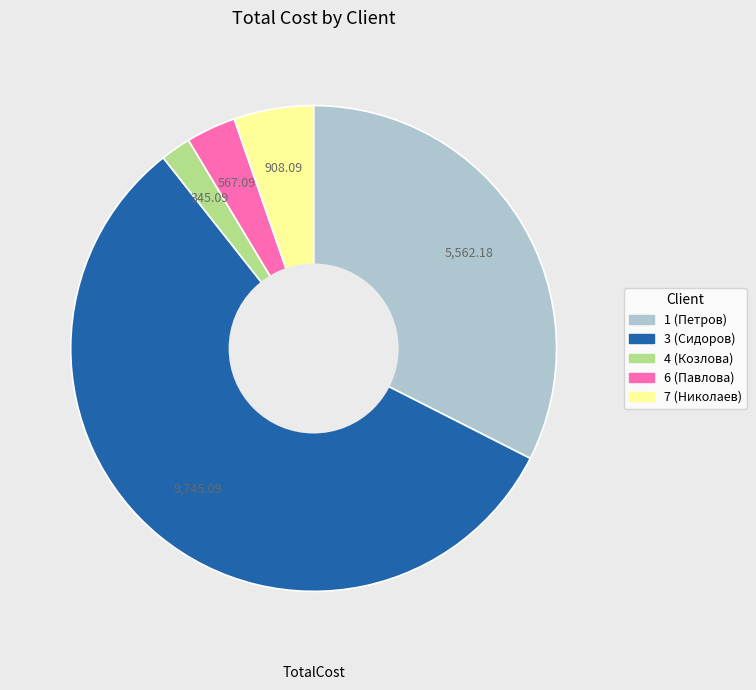

Between 4 (Козлова) and 3 (Сидоров), which is larger?

3 (Сидоров)